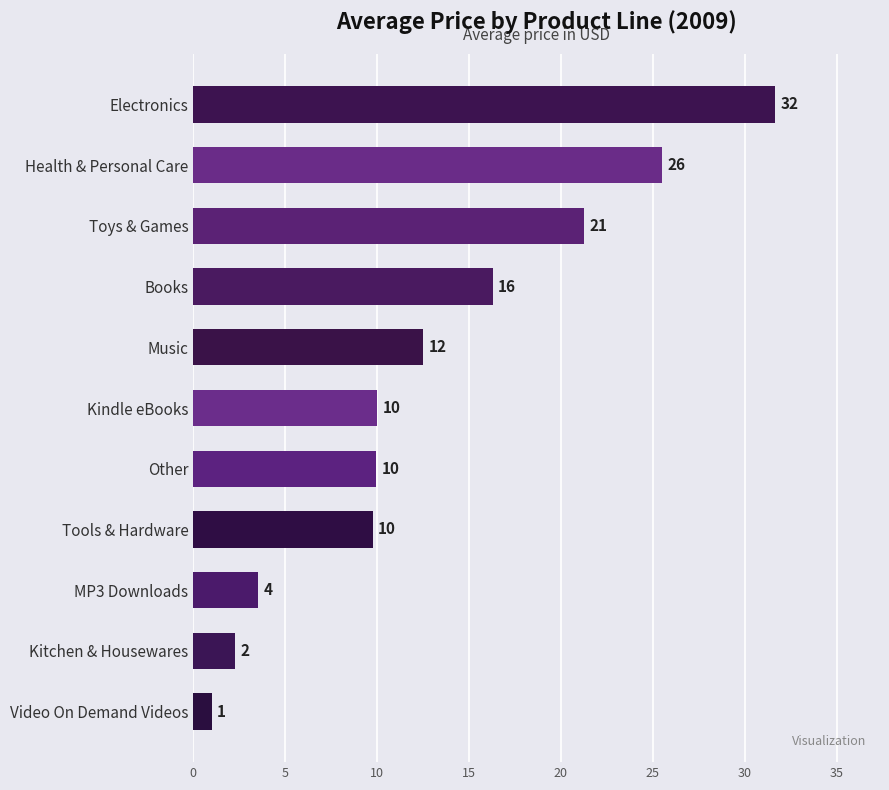

What is the sum of all values?

143.7